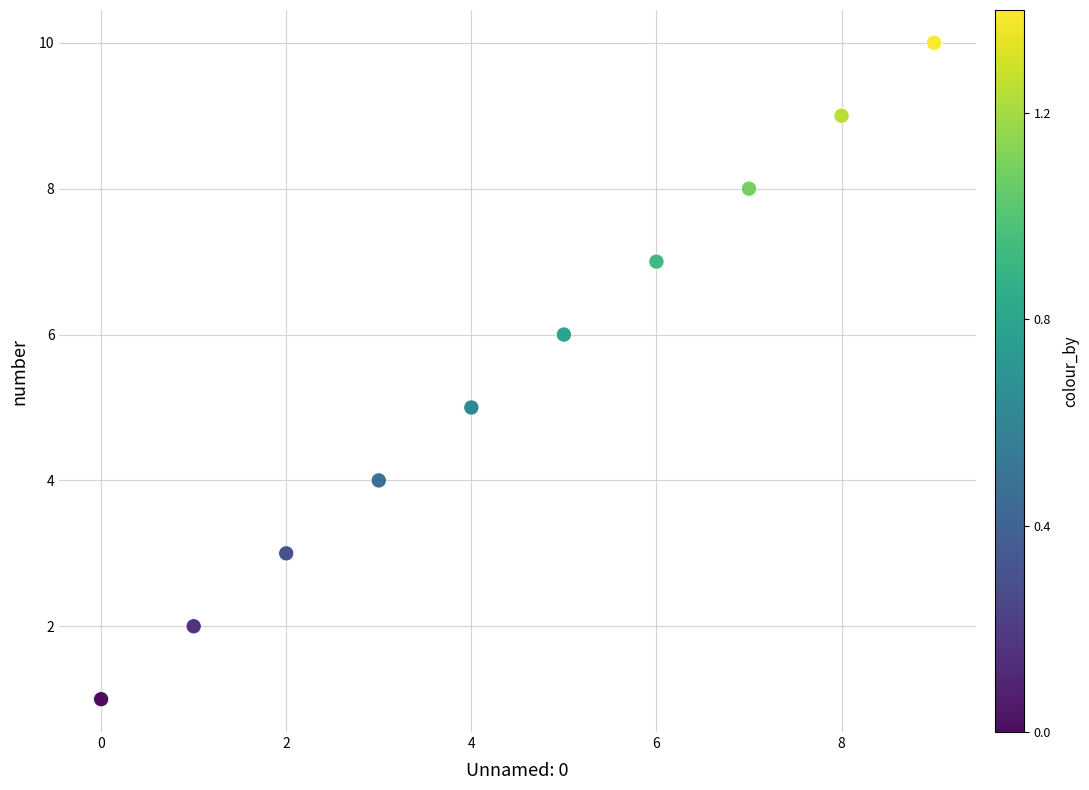

What is the average Y value?

6